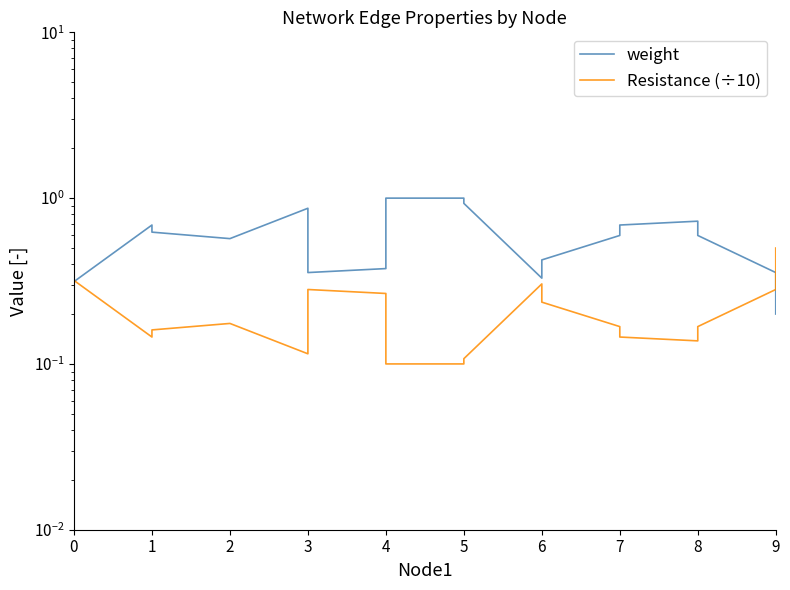

What is the value of the Resistance (÷10) point at the 16th from the left?

0.1